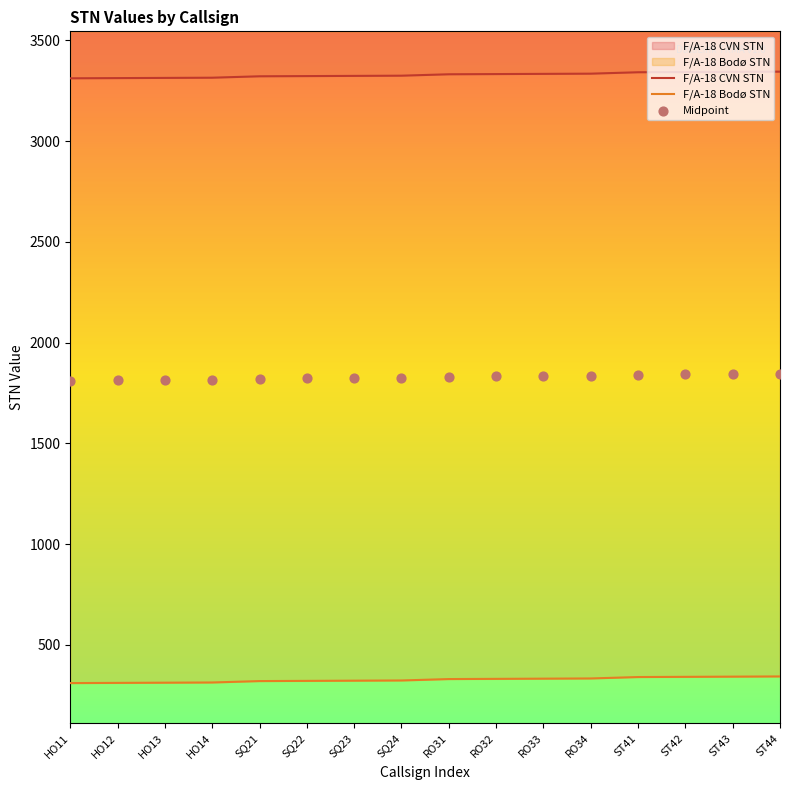

Which series has the largest total across all categories?

F/A-18 CVN STN